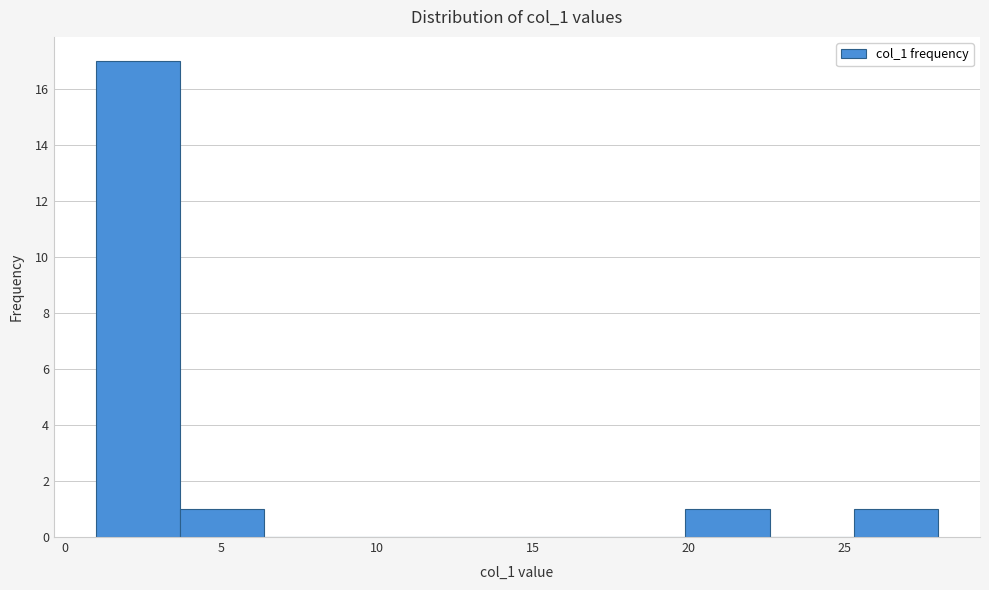

What is the height of the bar covering 25.3 to 28.0 on the x-axis? Neither the bar edges nor the heights are printed on the chart, so give them approximately, as read against the axes.

1